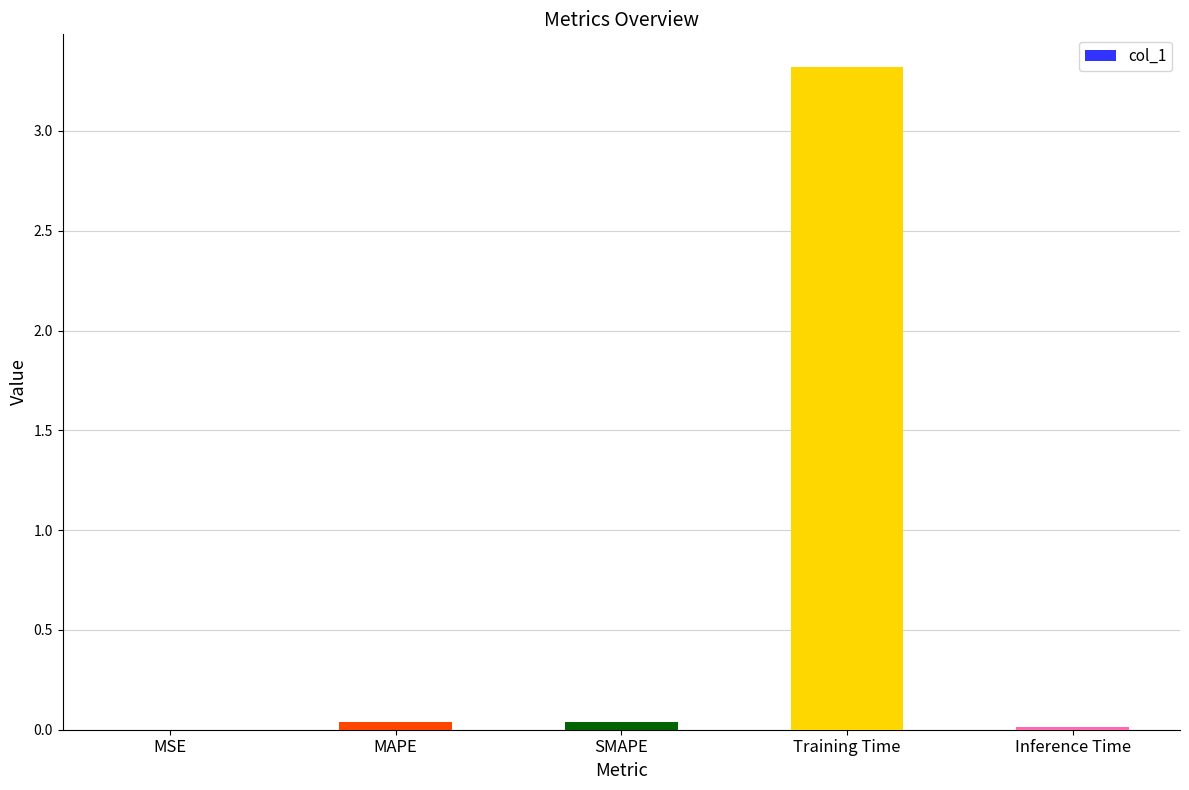

What is the greatest value displayed?

3.3